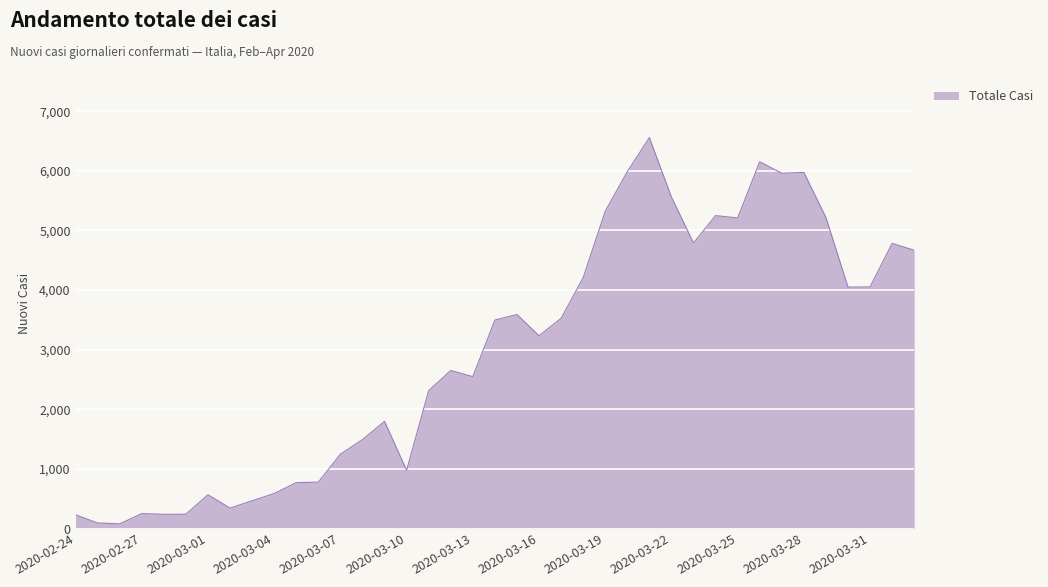

What is the difference between the maximum and minimum values?

6479